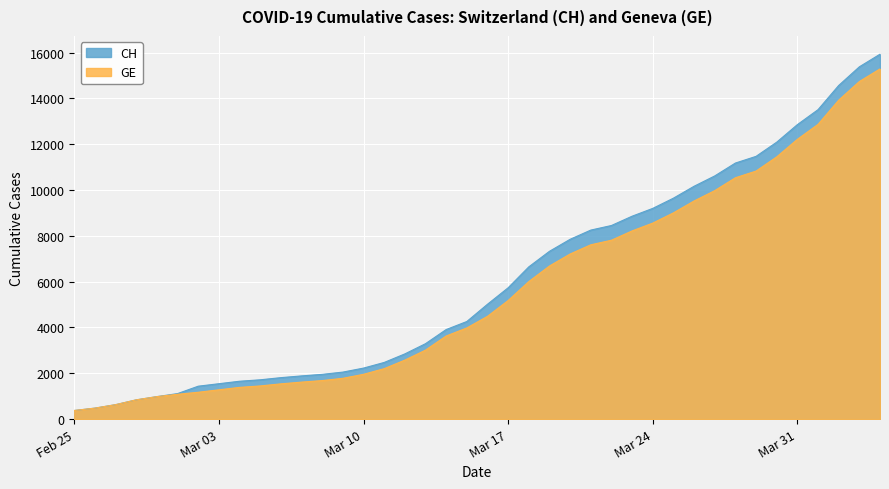

What is the value of the CH point at the 13th from the left?

1952